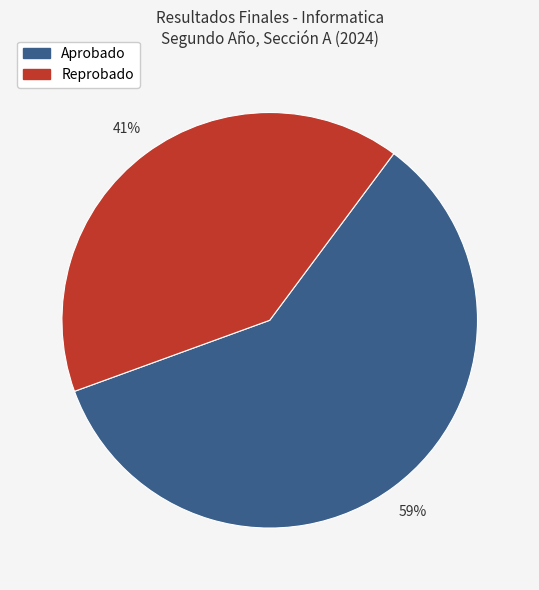

Which has a higher value, Reprobado or Aprobado?

Aprobado